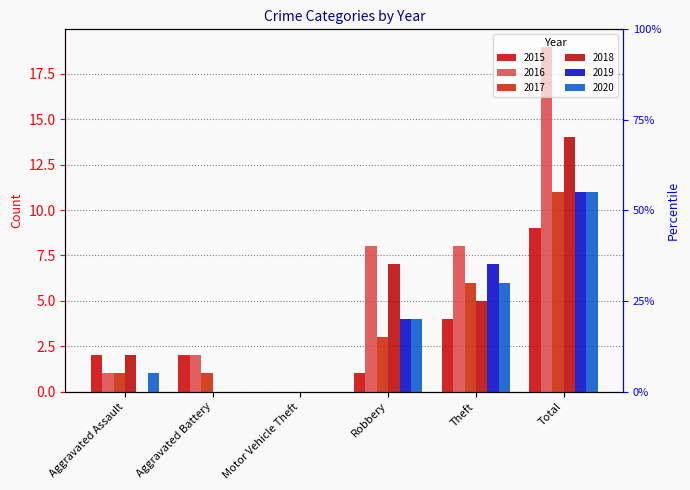

What is the label of the 2nd bar from the left?

Aggravated Battery